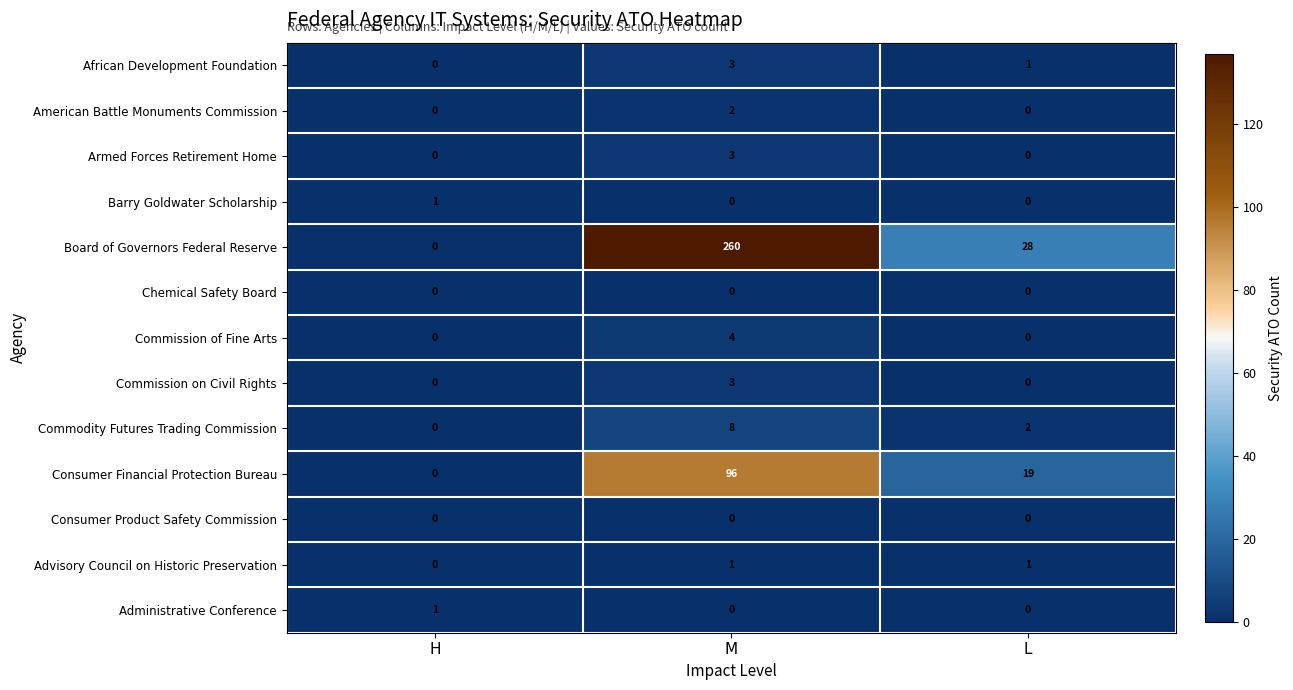

What is the sum of the Commission of Fine Arts values at H and M?

4